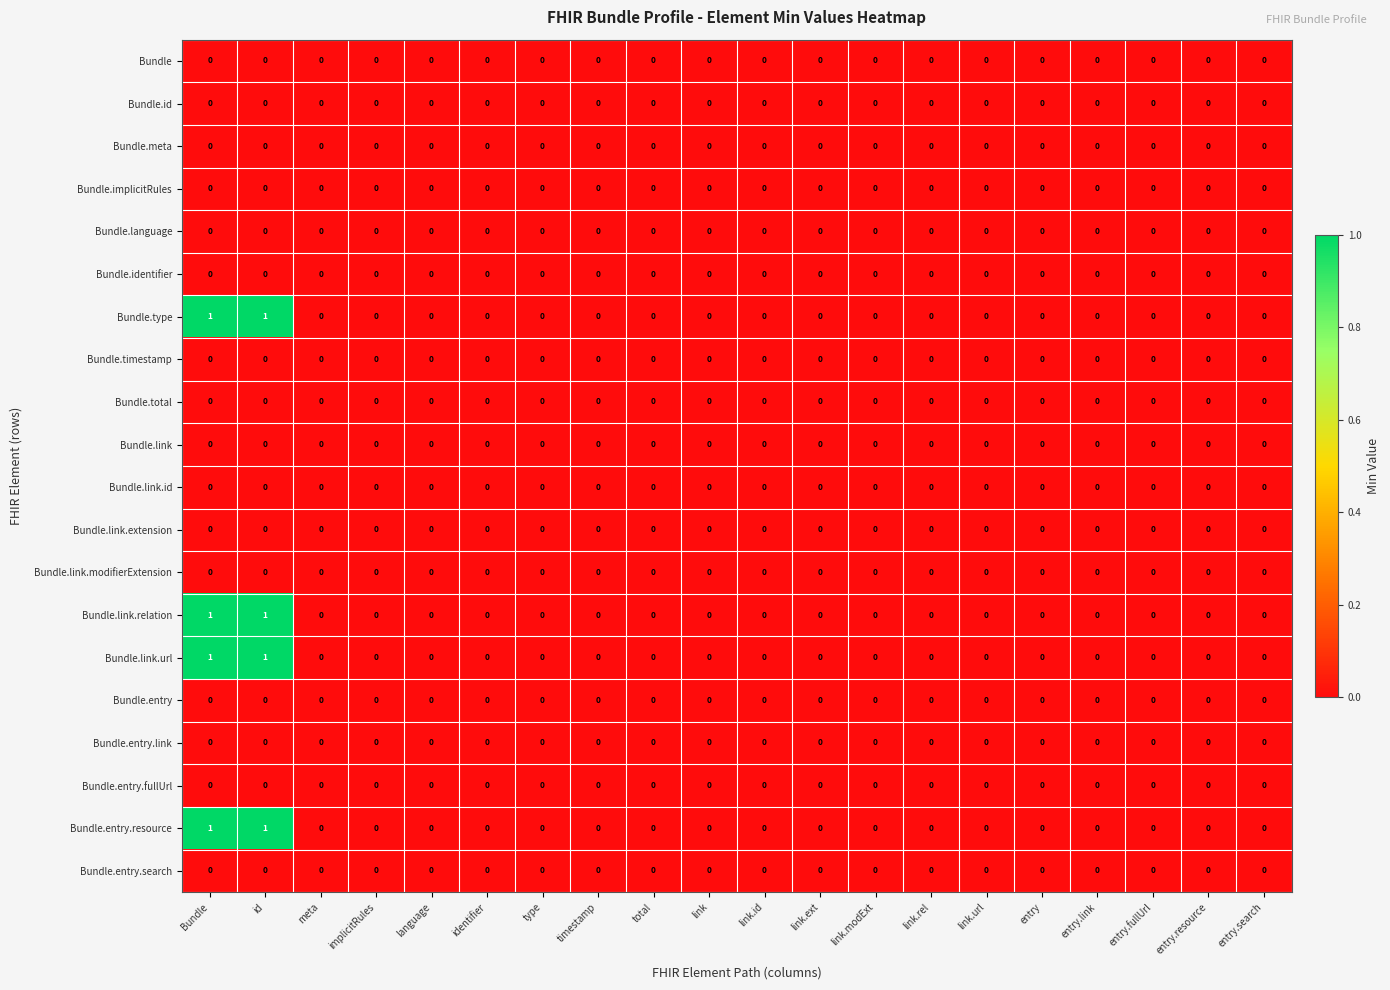

The Bundle.entry series shows 0 at entry.resource. True or false?

True